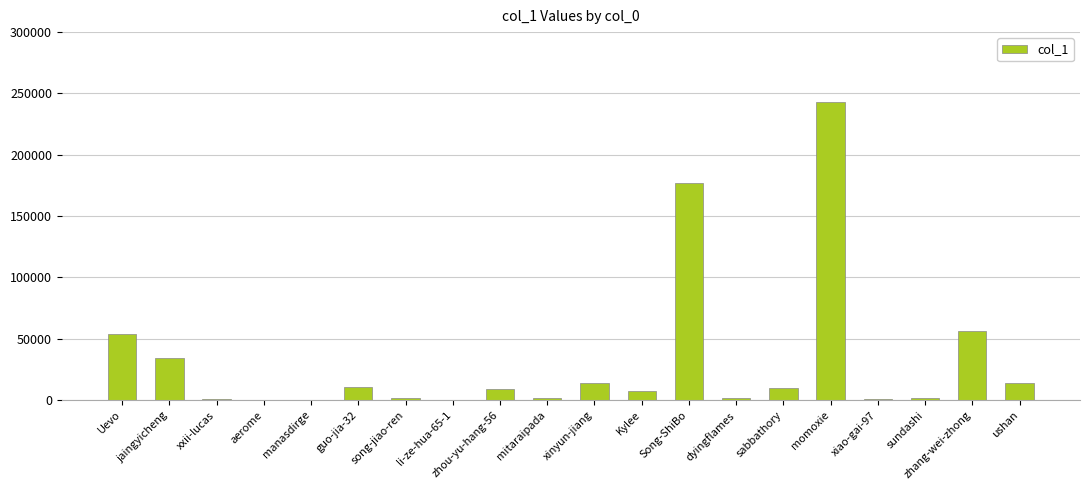

What is the difference between the values at xiao-gai-97 and xinyun-jiang?

13163